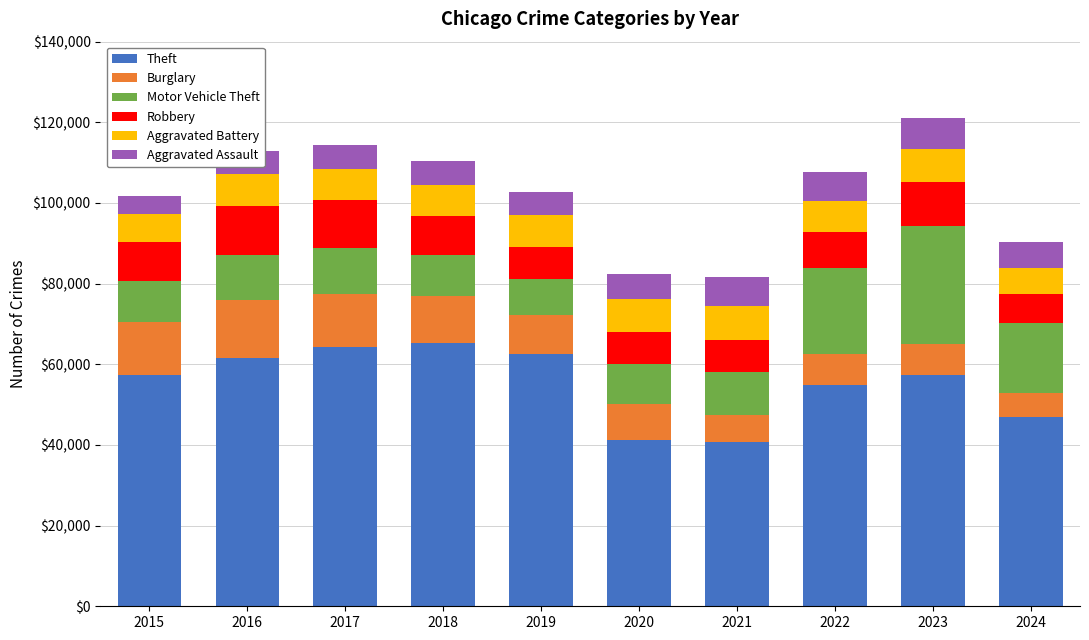

What is the total value across all series at 2015?

101740